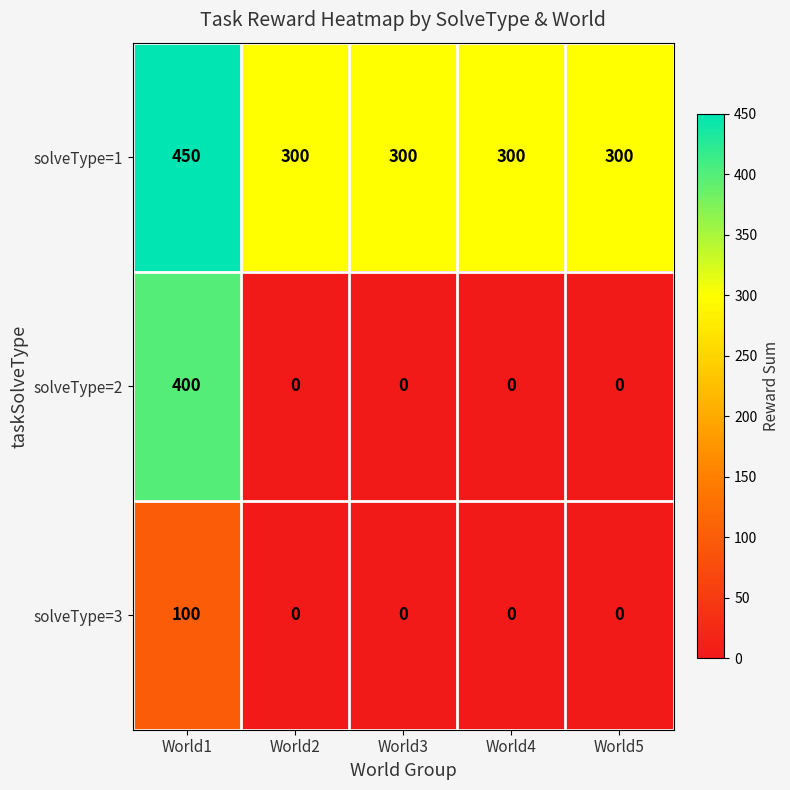

At which category does the chart reach its peak across all series?

World1